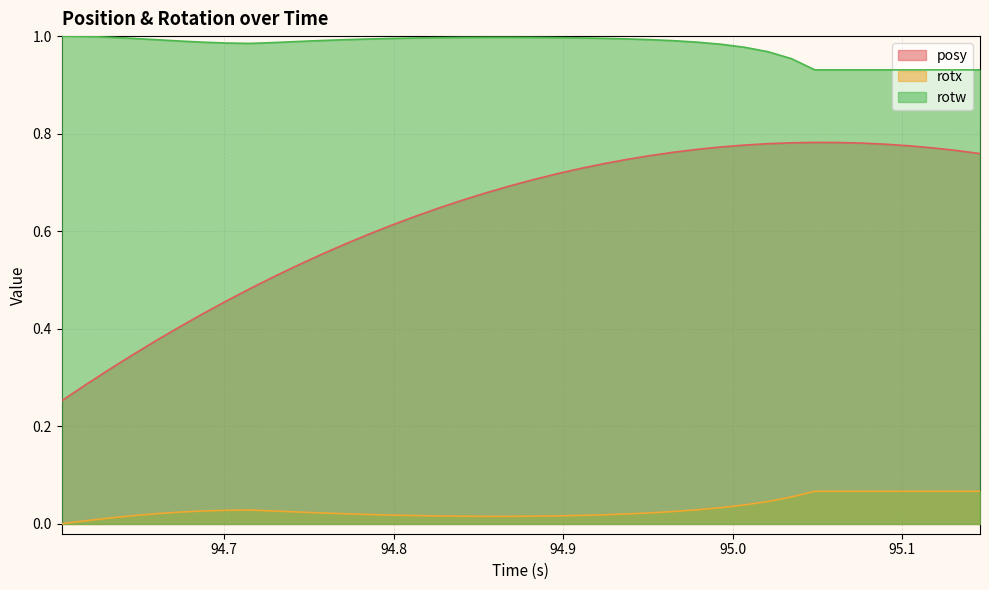

At which category does the chart reach its peak across all series?

94.60413